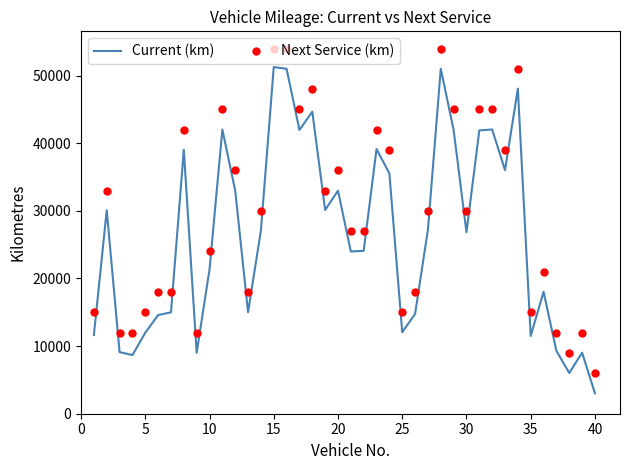

What is the greatest value displayed?

54000